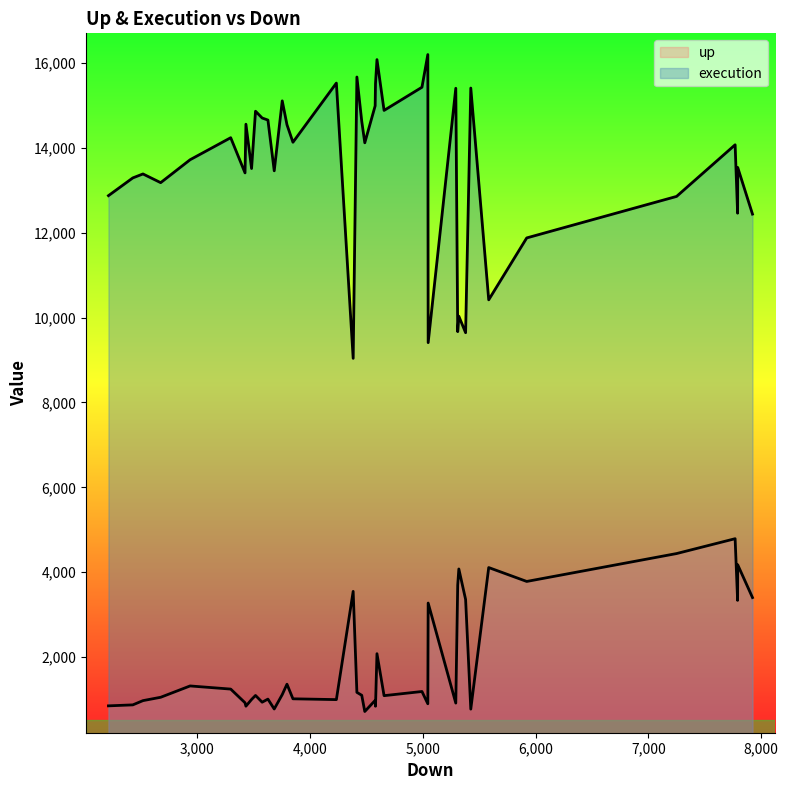

True or false: up and execution intersect in this chart.

False